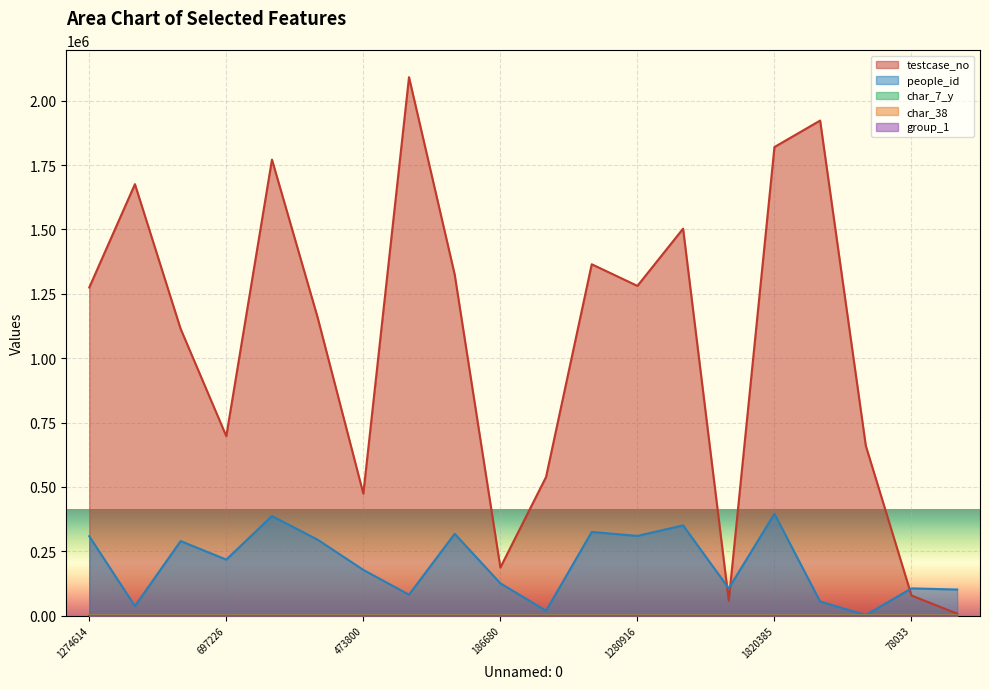

True or false: people_id and testcase_no intersect in this chart.

True